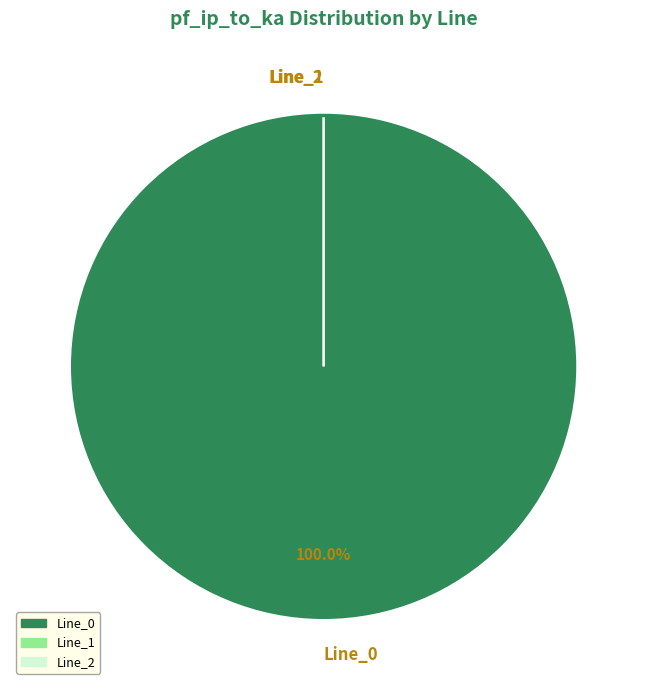

The Line_2 slice represents 14% of the pie. True or false?

False